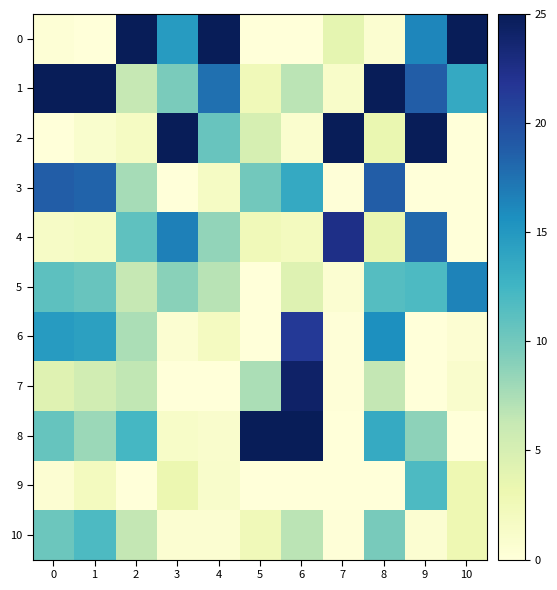

Count the number of categories in the chart.

11